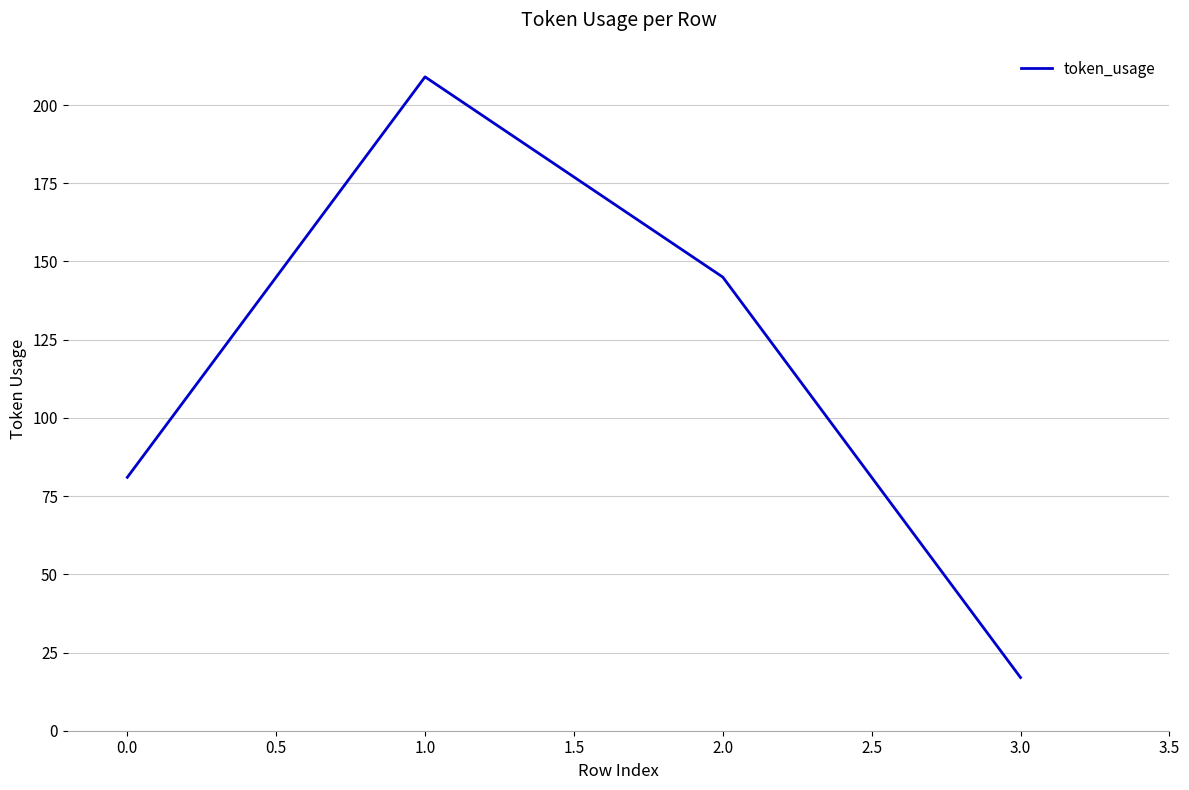

Rank the categories by value from highest to lowest.

1.0, 2.0, 0.0, 3.0